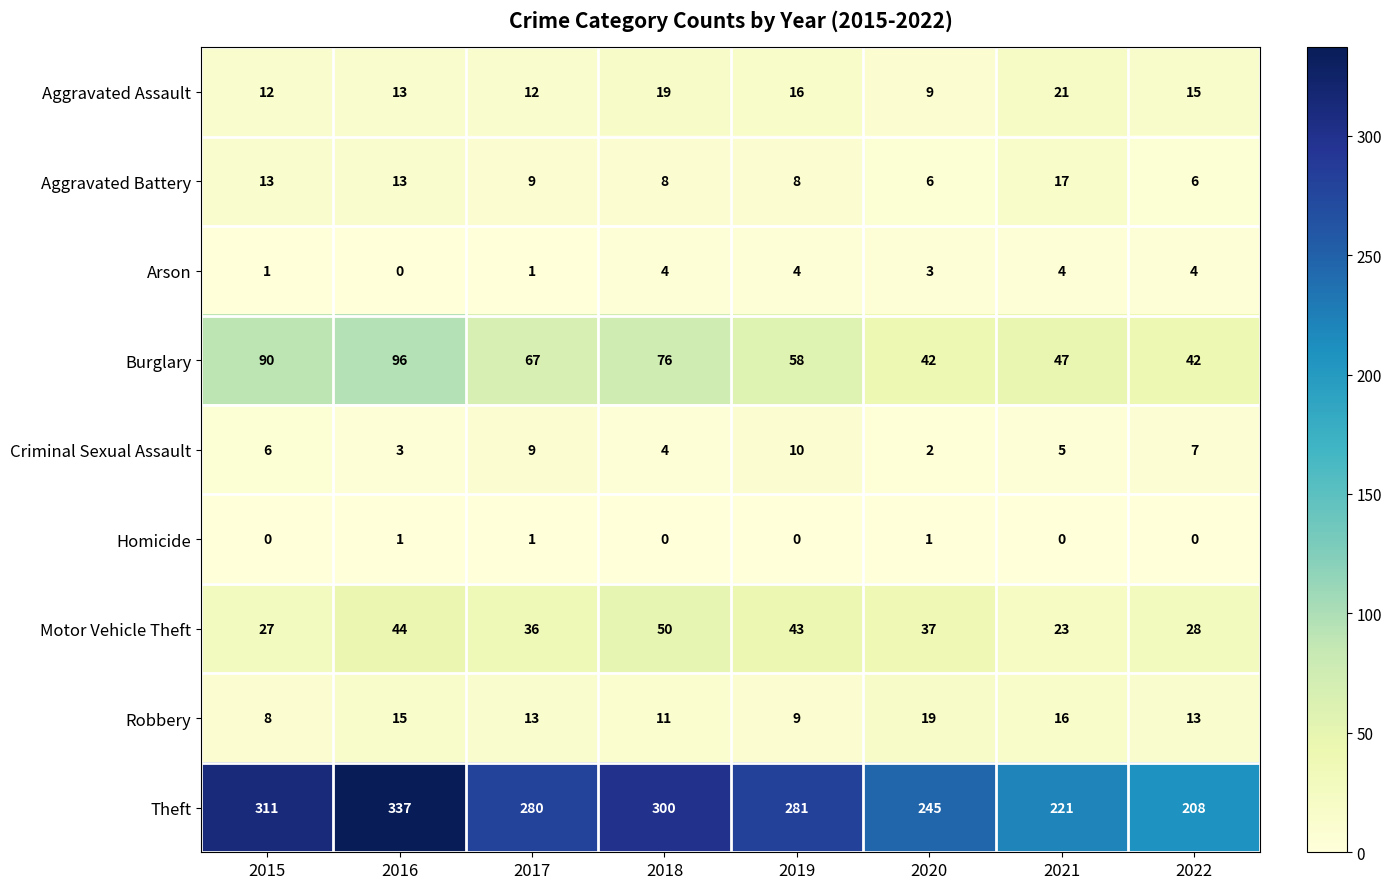

Rank the series at 2019 from highest to lowest value.

Theft, Burglary, Motor Vehicle Theft, Aggravated Assault, Criminal Sexual Assault, Robbery, Aggravated Battery, Arson, Homicide